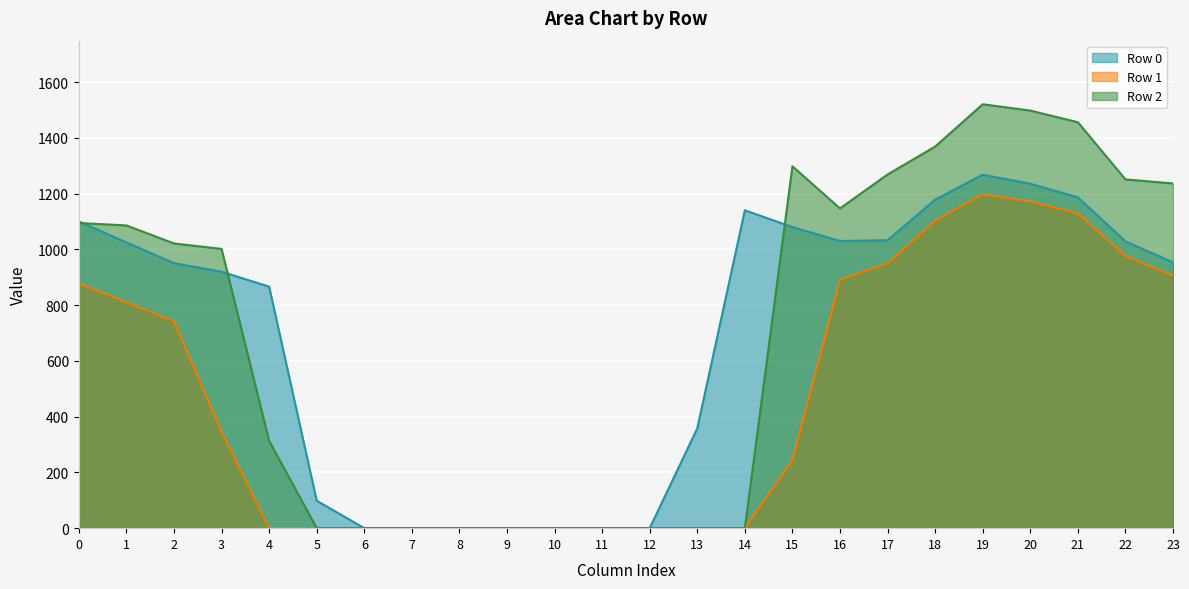

What is the difference between the maximum and second lowest values in the Row 2 series?

1521.0